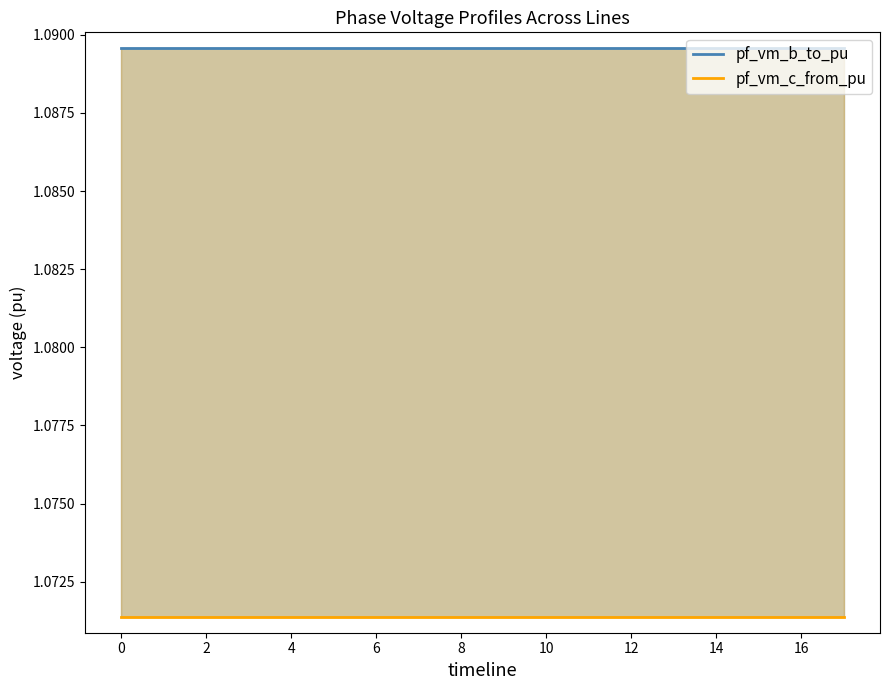

What is the label of the 8th point from the right?

10